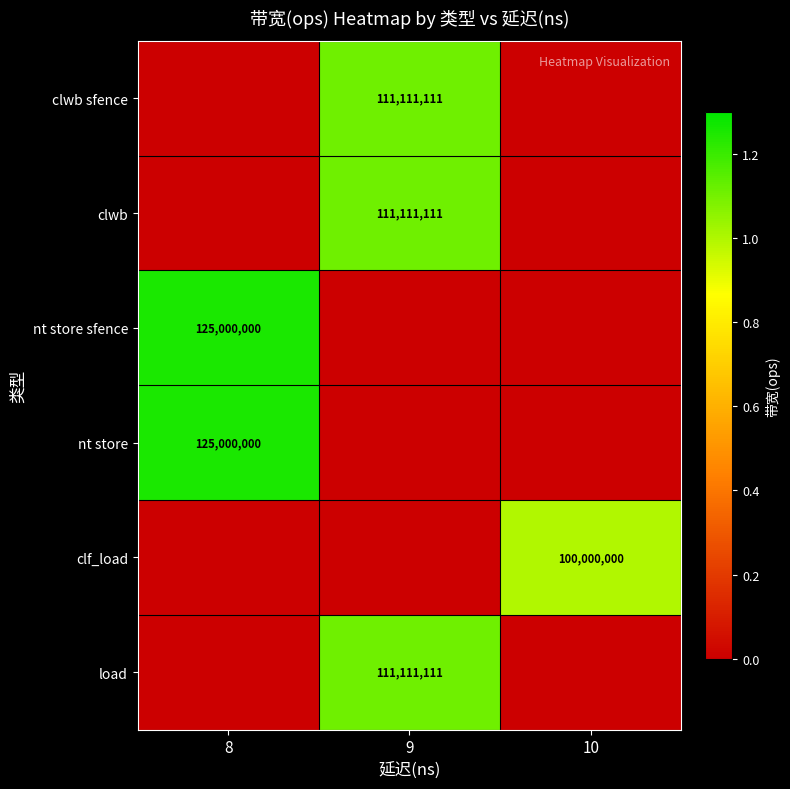

At how many categories does at least one series exceed 112174005?

1